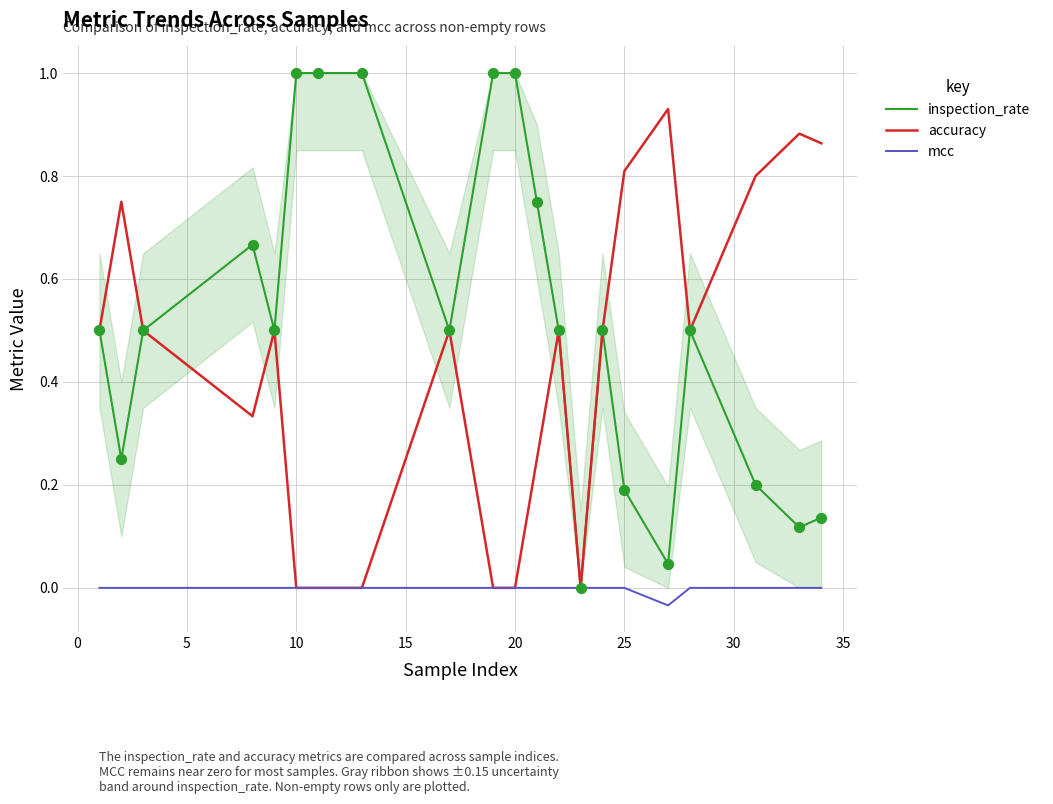

Which series has the largest total across all categories?

inspection_rate